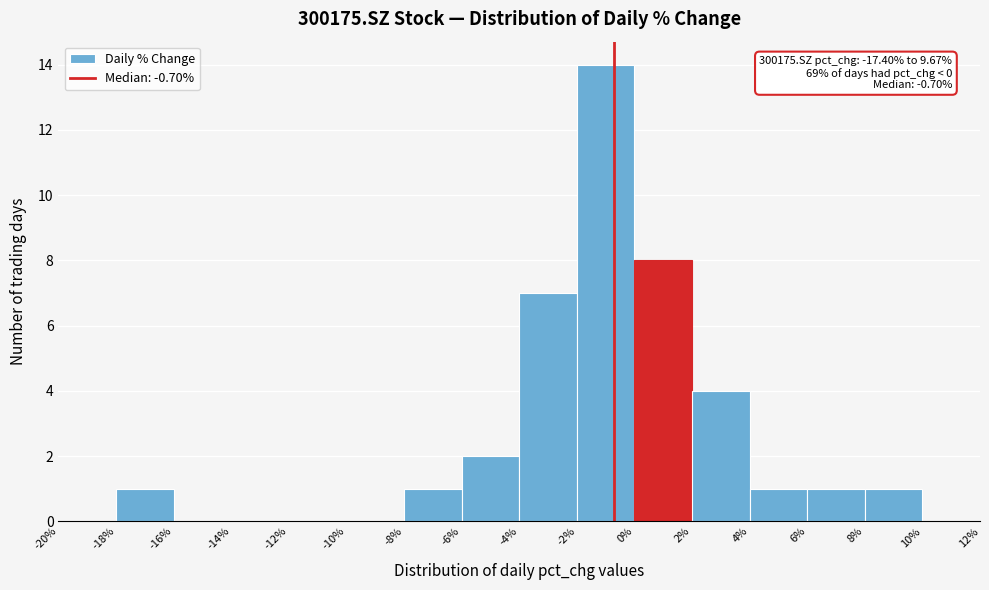

Which range on the x-axis has the tallest bar?

-2% to 0%